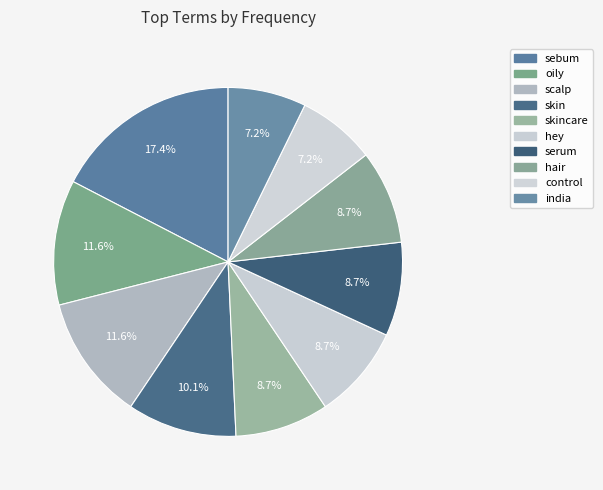

To the nearest percent, what is the difference between the largest and smallest slice percentages?

10%